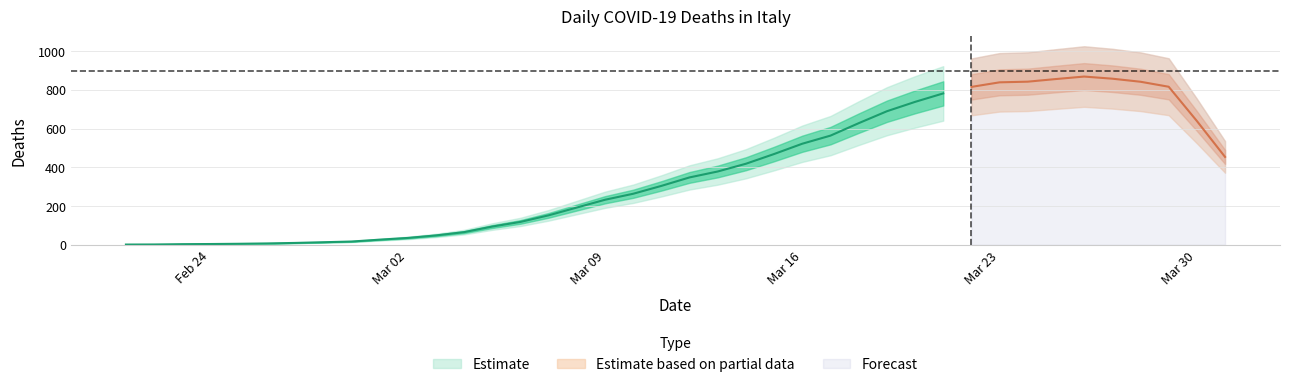

Is it true that the value at 30/03/2020 is 205?

False